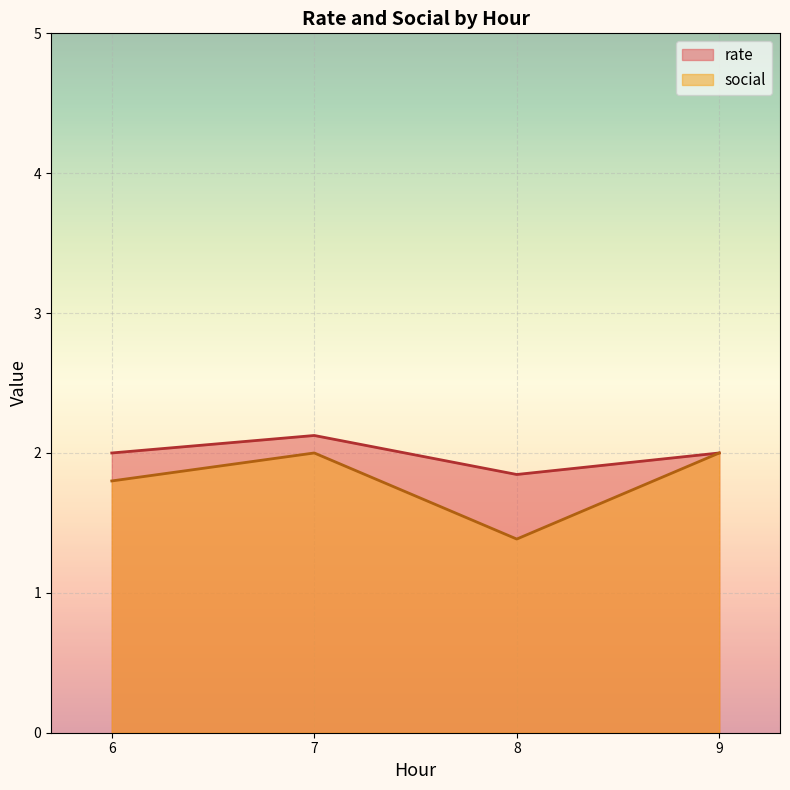

Which series changed the most between 8 and 9?

social